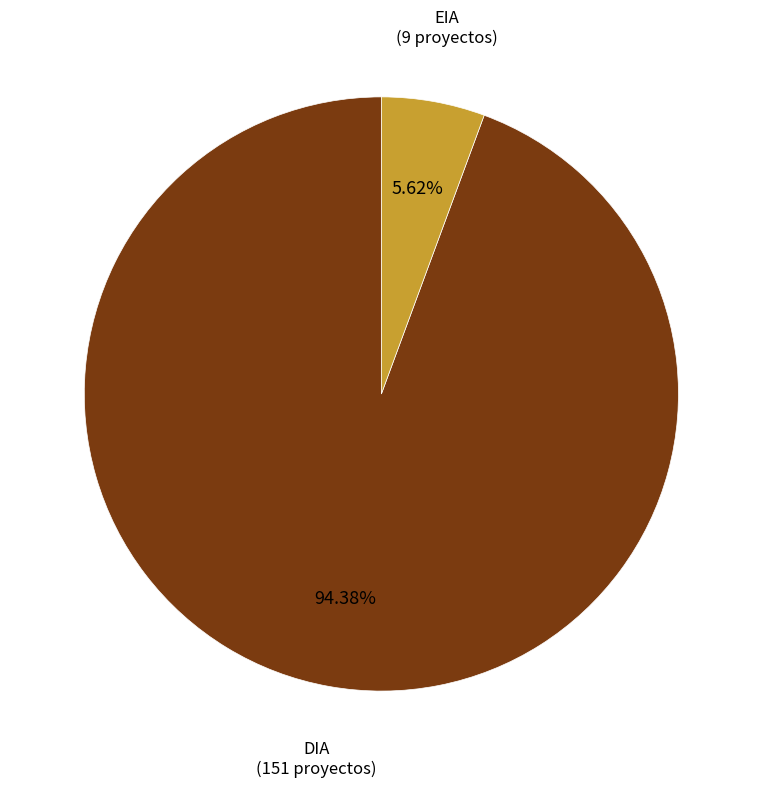

Count the number of slices in the pie.

2